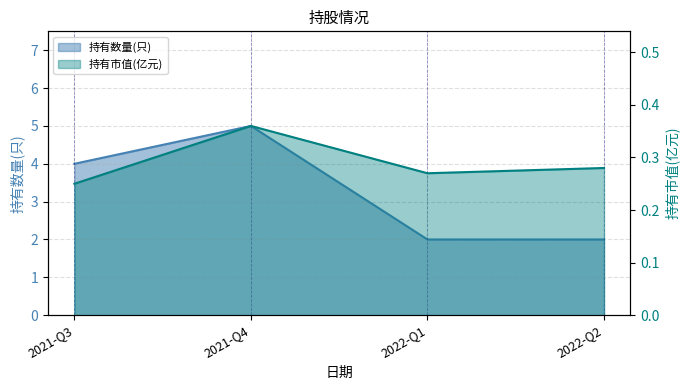

True or false: 持有数量(只) and 持有市值(亿元) intersect in this chart.

False